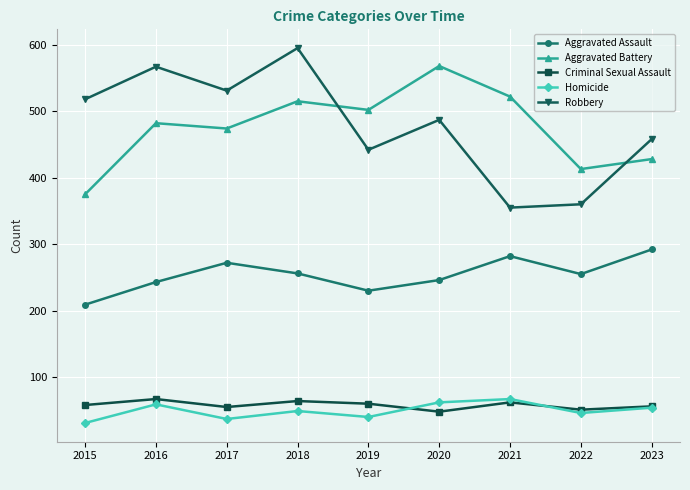

Is the value of Aggravated Assault at 2015 greater than the value of Criminal Sexual Assault at 2015?

Yes